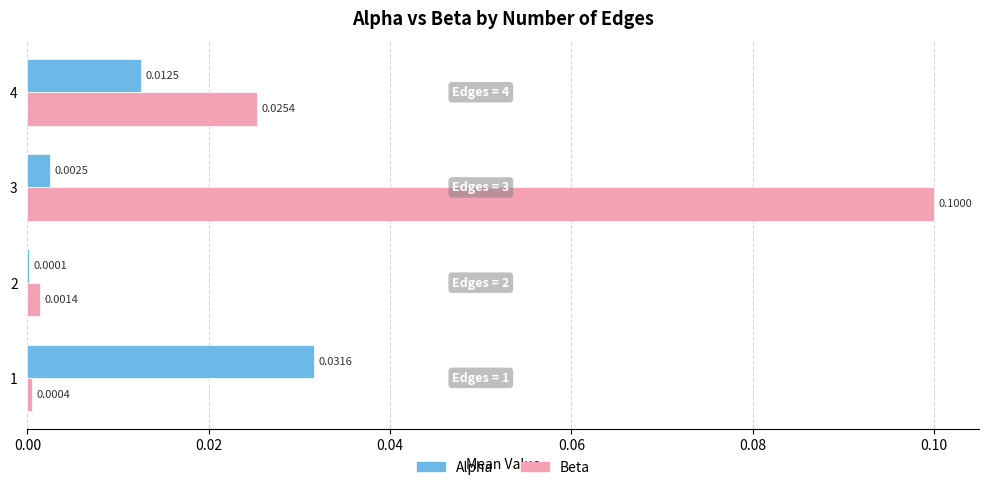

At which category is the sum across all series the highest?

3